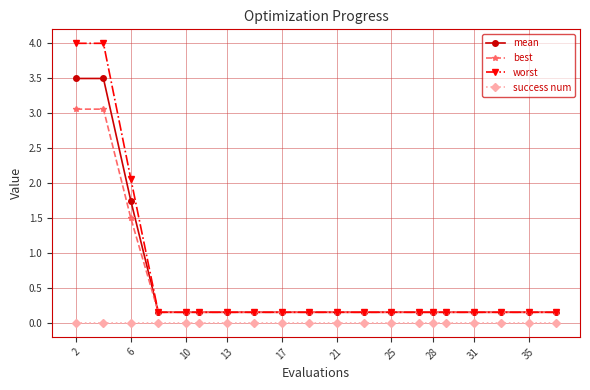

True or false: success num and worst cross at least once.

False